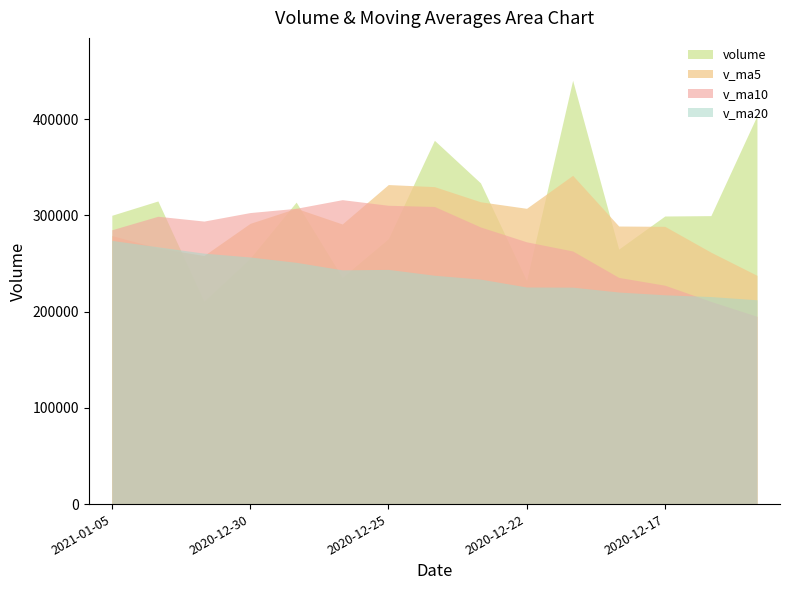

What is the minimum value shown in the chart?

195157.4